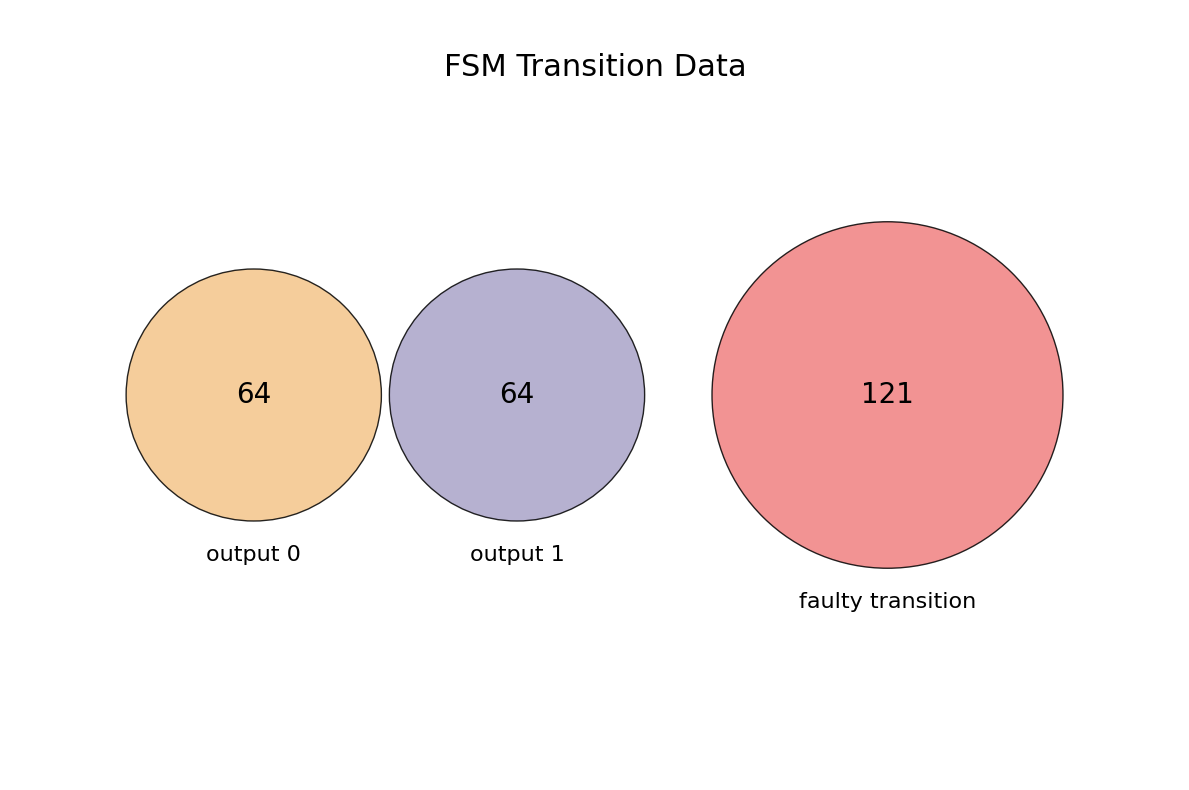

What is the change in value from output_symbol=1 to faulty_transition_index?

+57